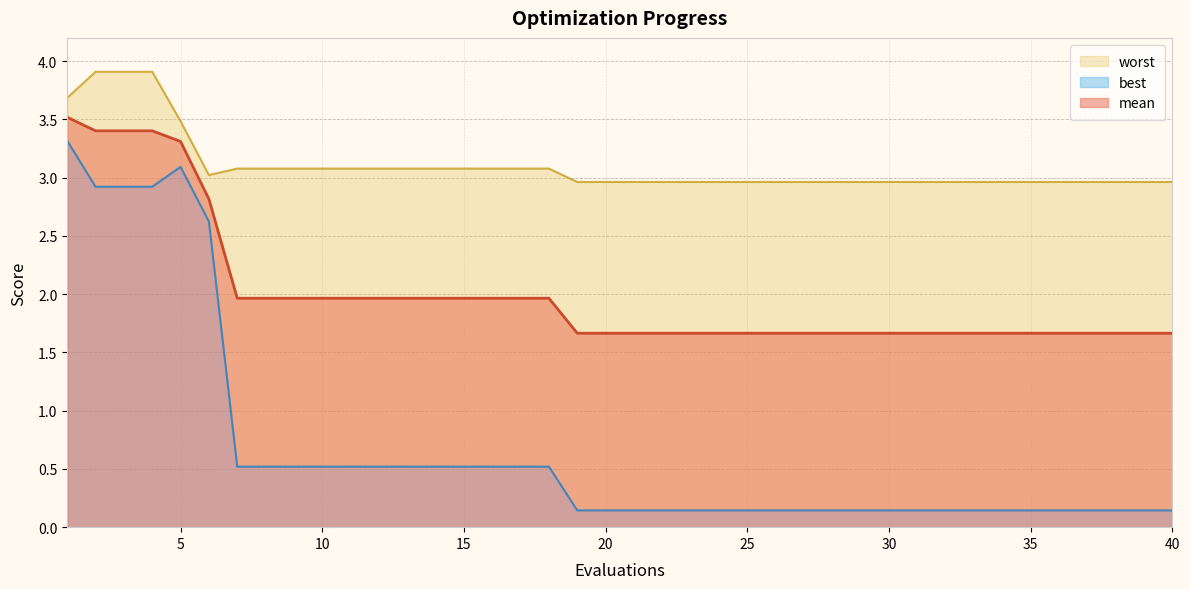

The value of mean at 13 is 3.5. True or false?

False